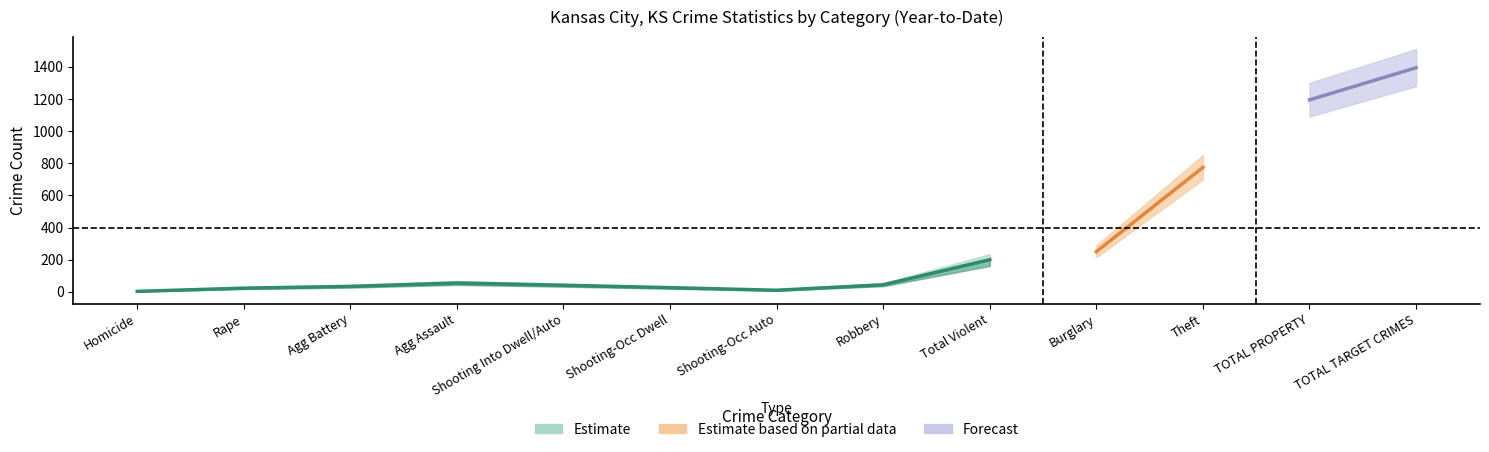

Reading right to left, list all the values displayed in this chart.

Estimate: TOTAL TARGET CRIMES=1383	TOTAL PROPERTY=1183	Theft=878	Burglary=305	Total Violent=200	Robbery=44	Shooting-Occ Auto=10	Shooting-Occ Dwell=26	Shooting Into Dwell/Auto=41	Agg Assault=55	Agg Battery=34	Rape=23	Homicide=3
Estimate based on partial data: TOTAL TARGET CRIMES=1231	TOTAL PROPERTY=1024	Theft=774	Burglary=250	Total Violent=207	Robbery=45	Shooting-Occ Auto=9	Shooting-Occ Dwell=30	Shooting Into Dwell/Auto=44	Agg Assault=62	Agg Battery=34	Rape=18	Homicide=4
Forecast: TOTAL TARGET CRIMES=1394	TOTAL PROPERTY=1194	Theft=865	Burglary=329	Total Violent=200	Robbery=44	Shooting-Occ Auto=15	Shooting-Occ Dwell=30	Shooting Into Dwell/Auto=51	Agg Assault=42	Agg Battery=34	Rape=24	Homicide=5